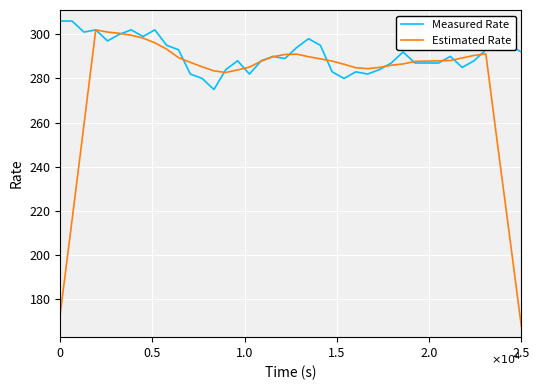

Which series has the largest range (max minus min)?

Estimated Rate